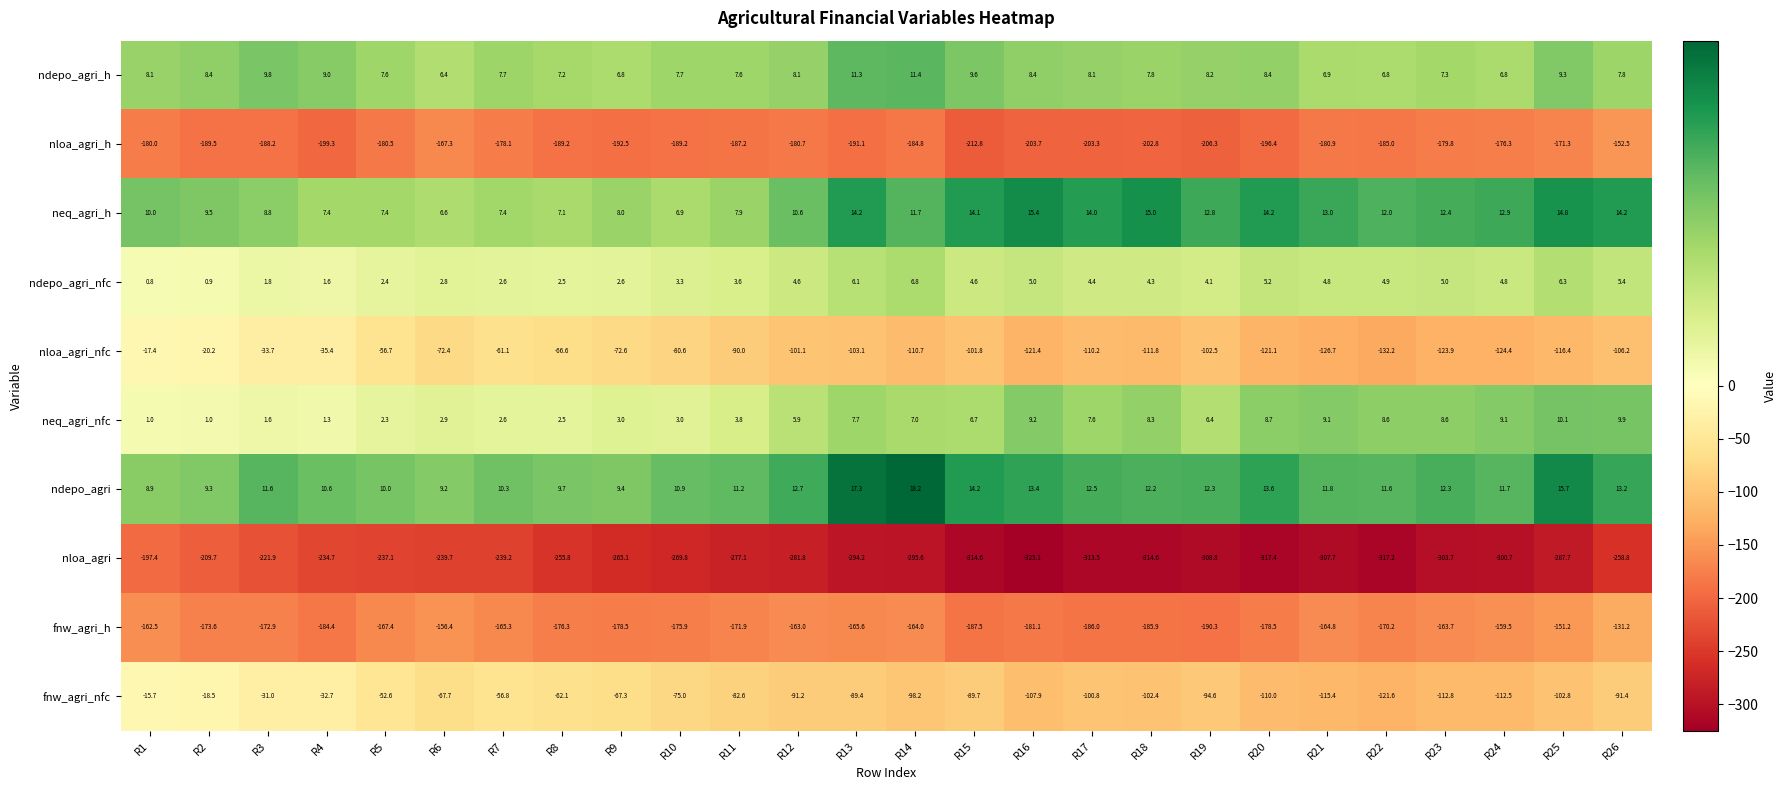

What is the difference between the second highest and second lowest values in the ndepo_agri series?

8.1